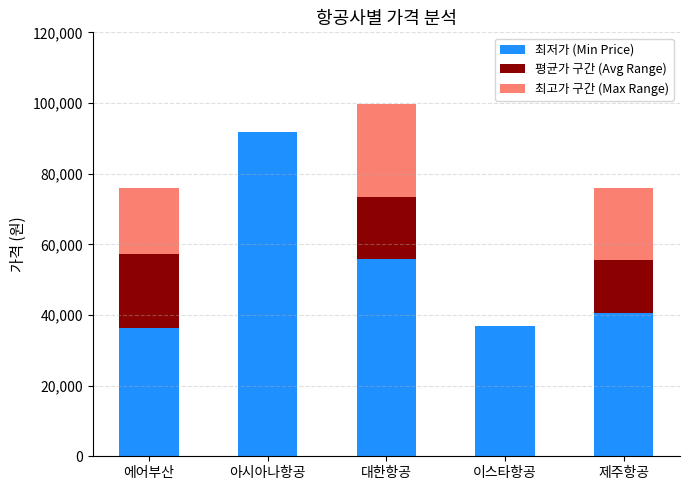

What is the total value across all series at 아시아나항공?

91865.0